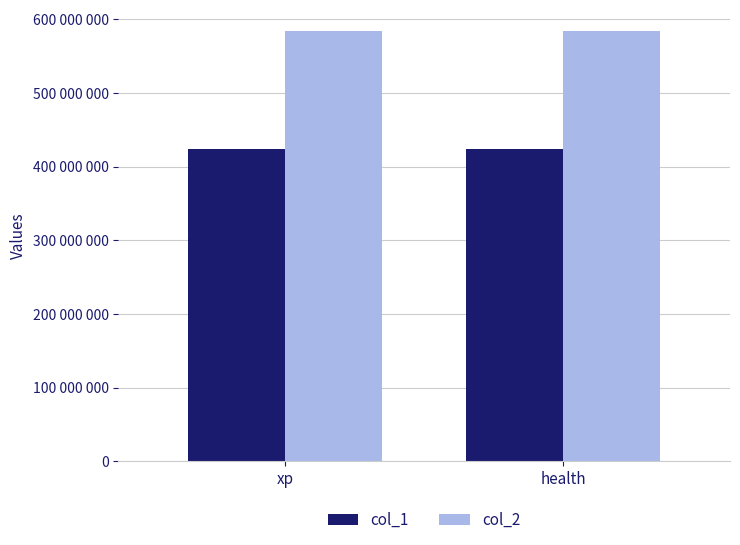

Which series has the widest spread of values?

col_1